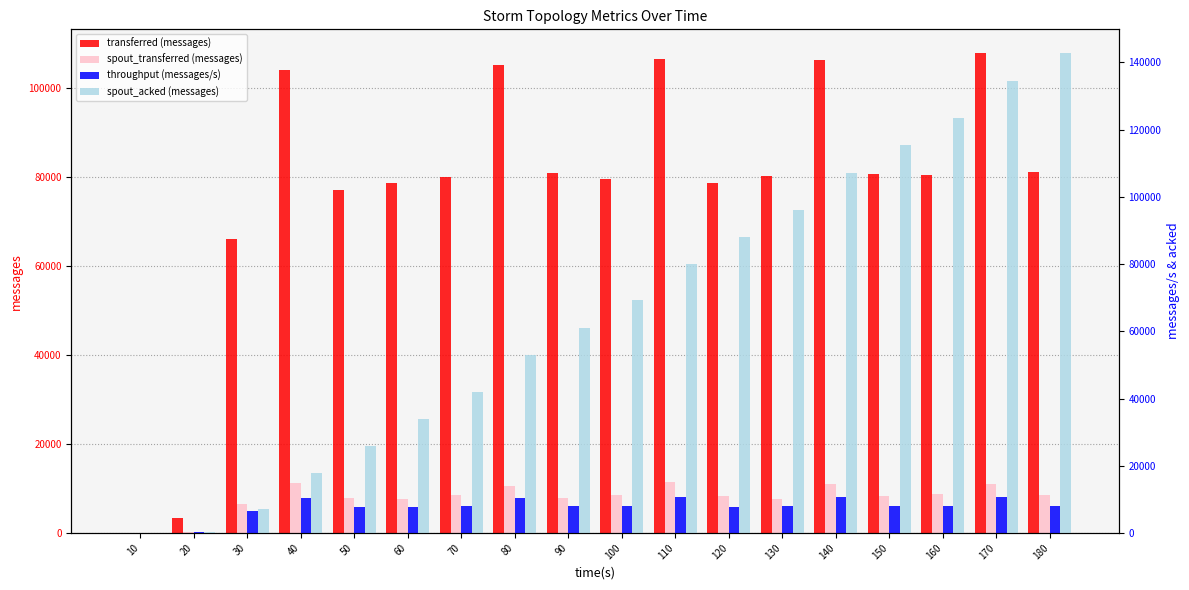

At how many categories does at least one series exceed 46862?

16